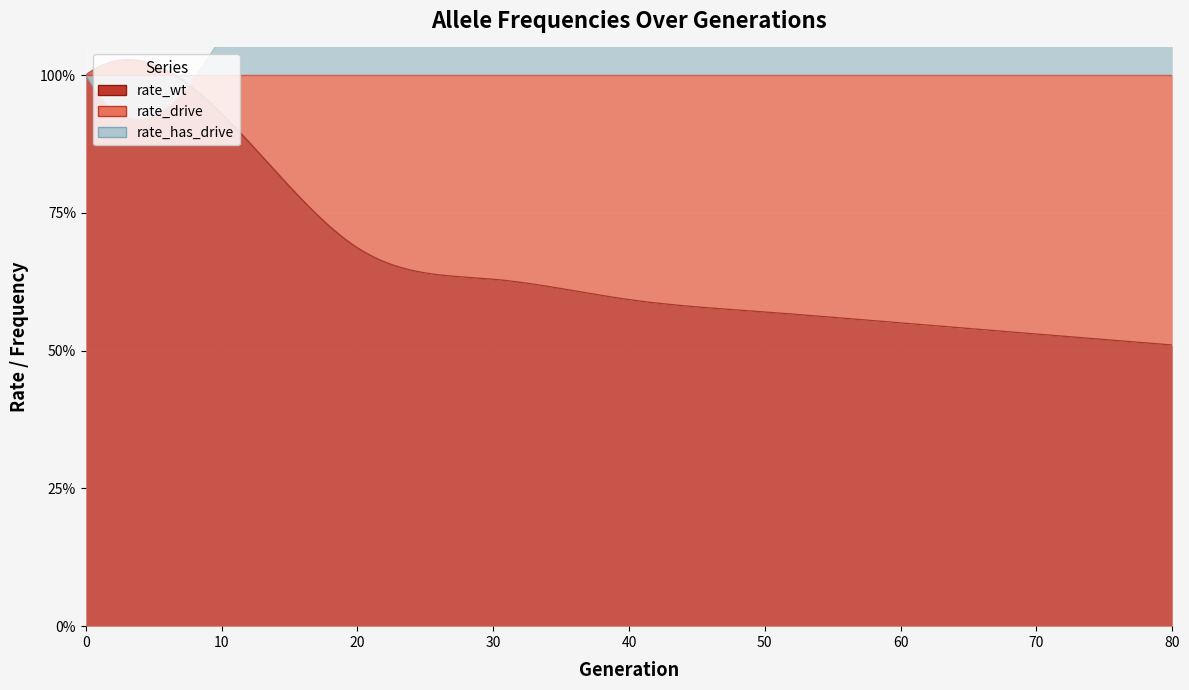

True or false: rate_complete_r1 and rate_has_drive cross at least once.

False